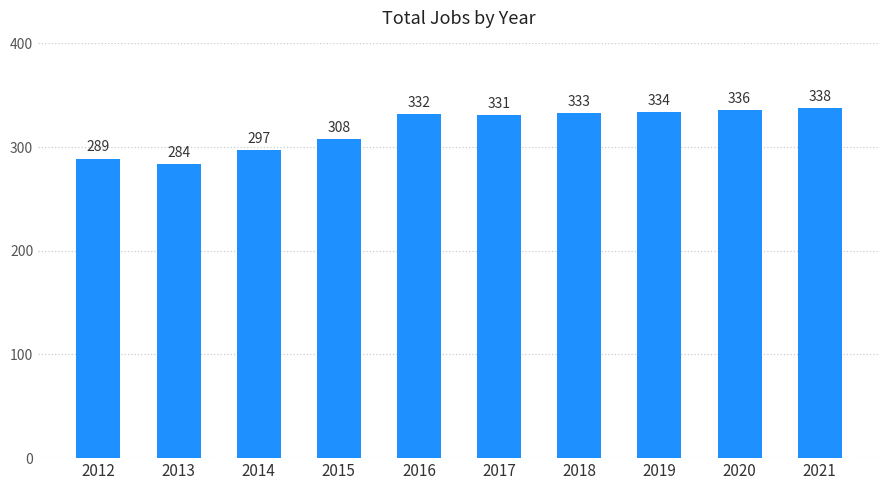

What is the maximum value shown in the chart?

338